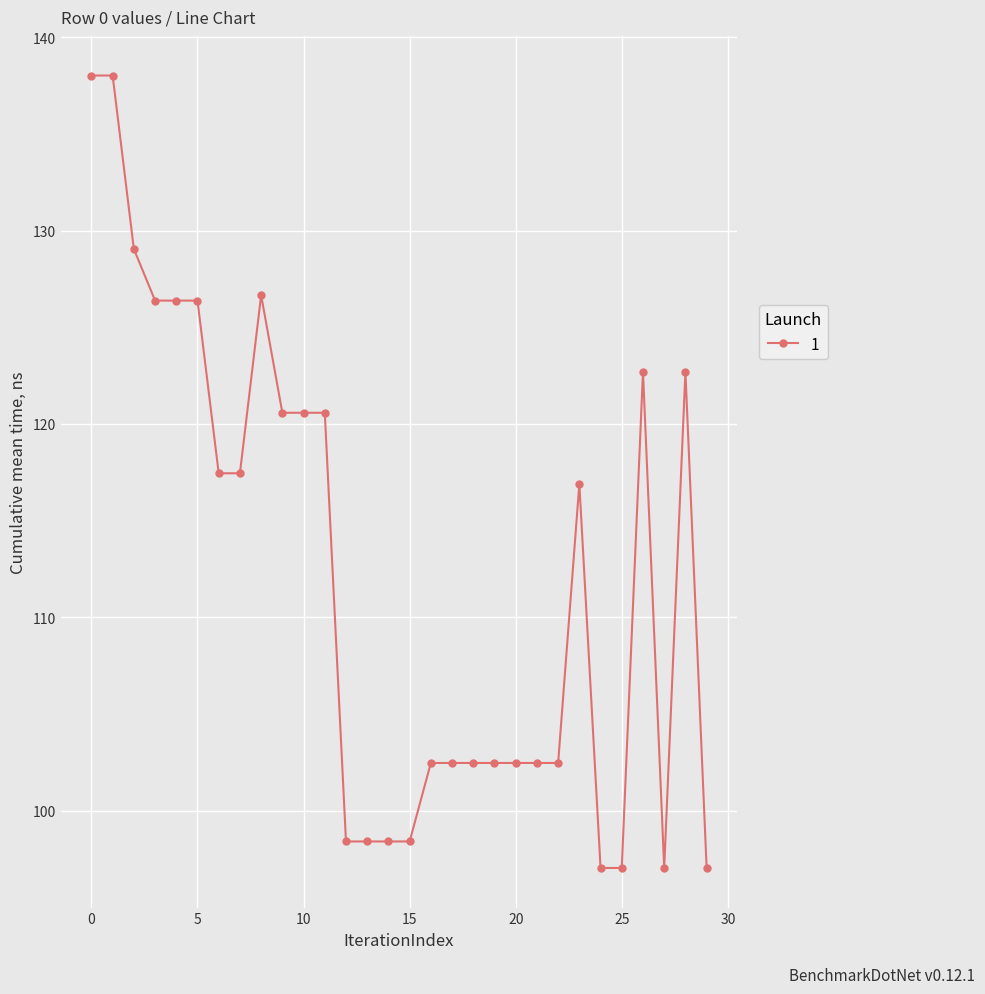

How many values are below 116?

15